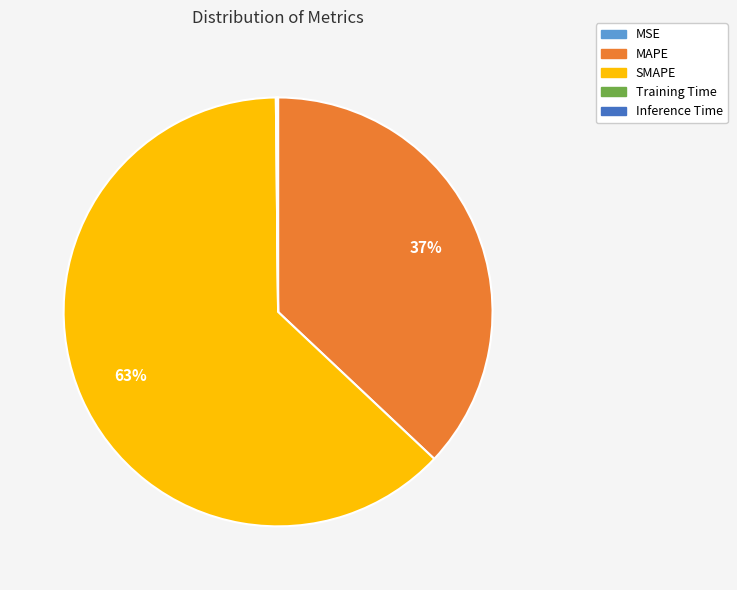

To the nearest percent, what is the difference between the largest and smallest slice percentages?

63%